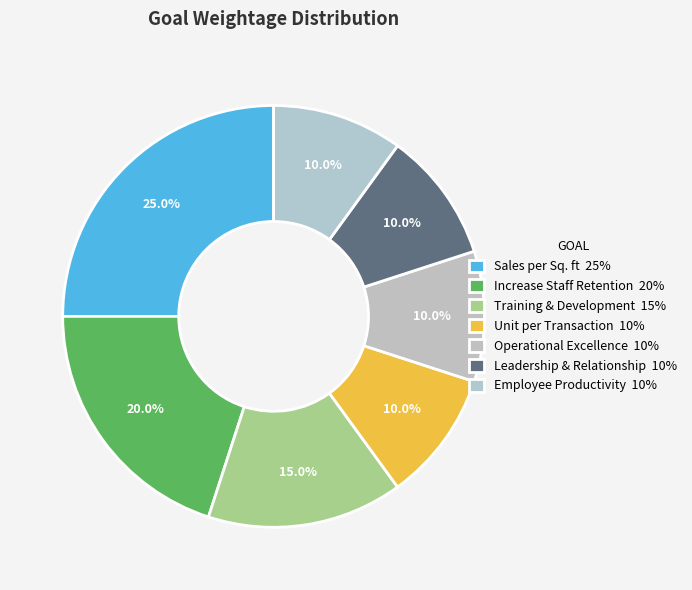

Which category has the biggest portion of the pie?

Sales per Sq. ft